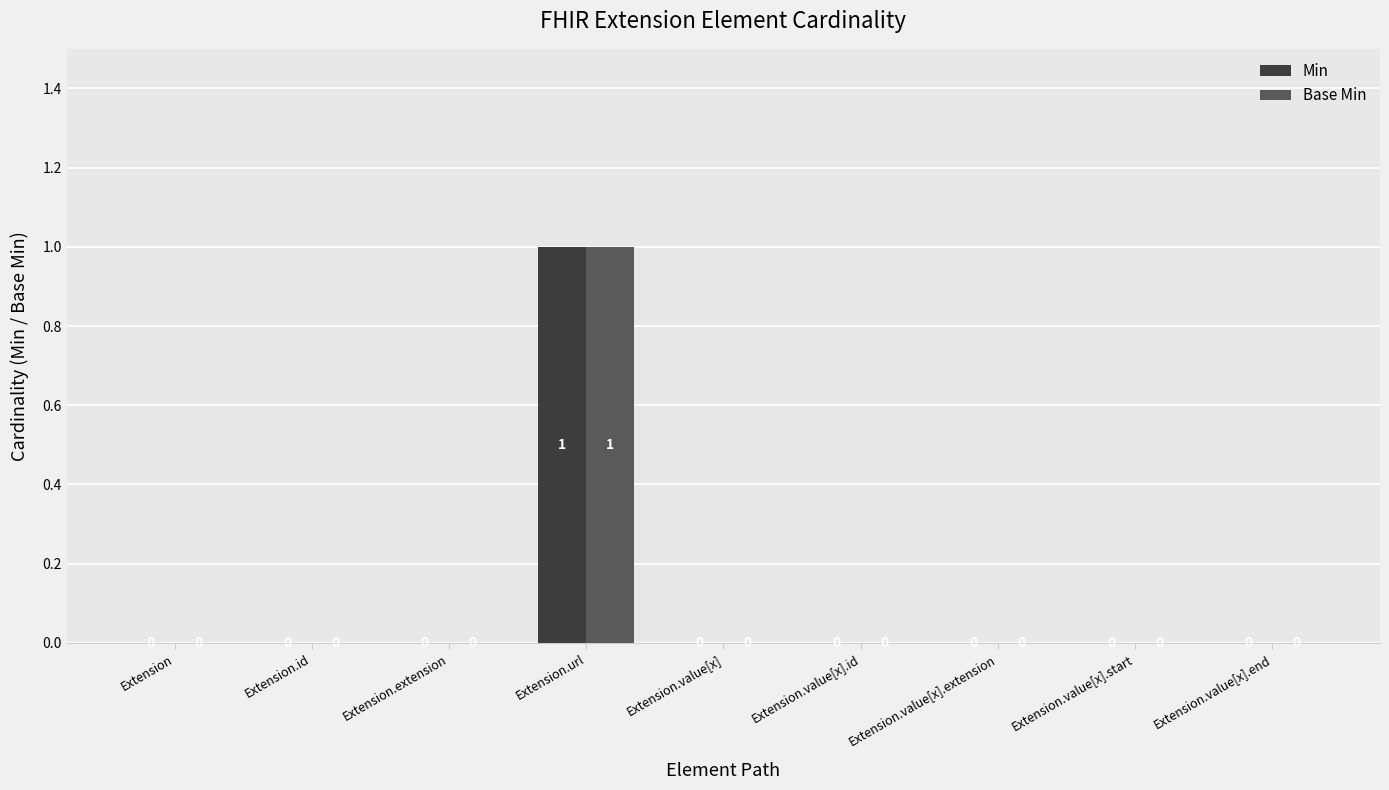

At which category is the sum across all series the highest?

Extension.url